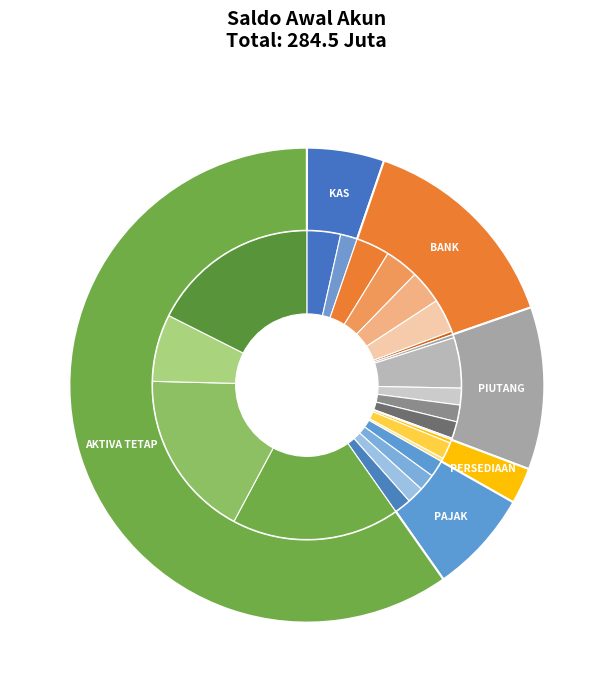

Between BANK DANAMON and PIUTANG DAGANG, which is larger?

PIUTANG DAGANG